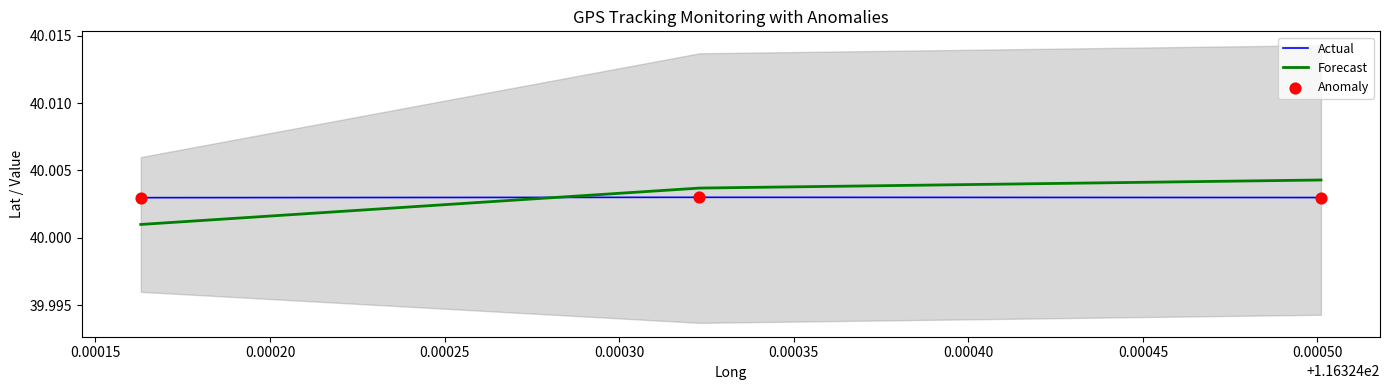

Which series reaches the minimum Y coordinate?

Forecast